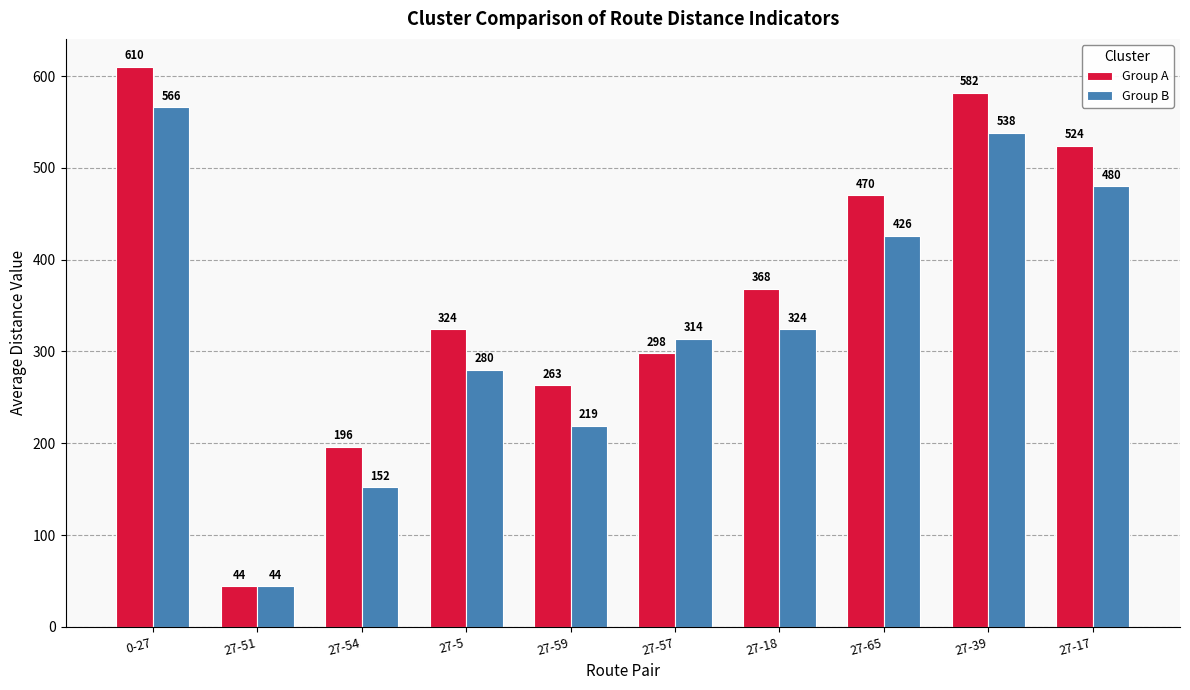

Read the Group B value at 27-51.

44